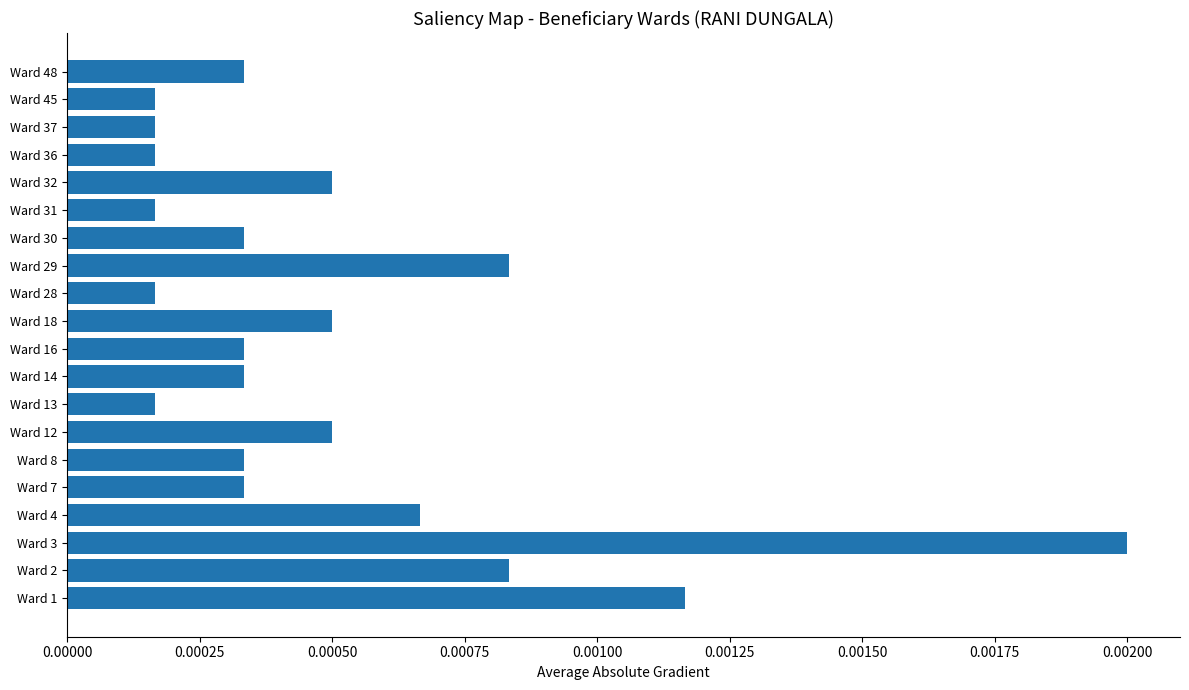

Between Ward 48 and Ward 18, which is larger?

Ward 18